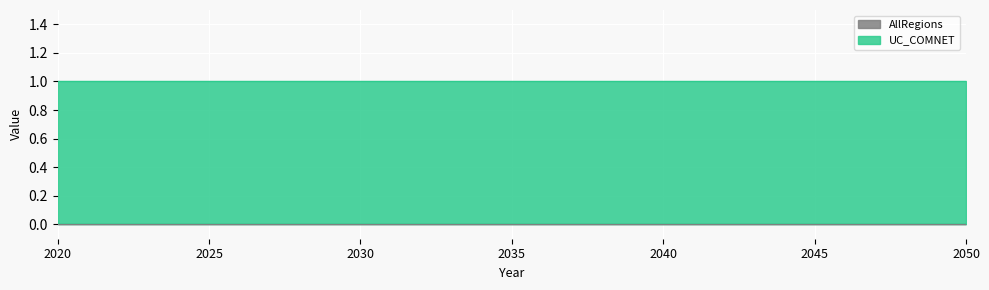

Between 2029 and 2020, which is larger?

2029